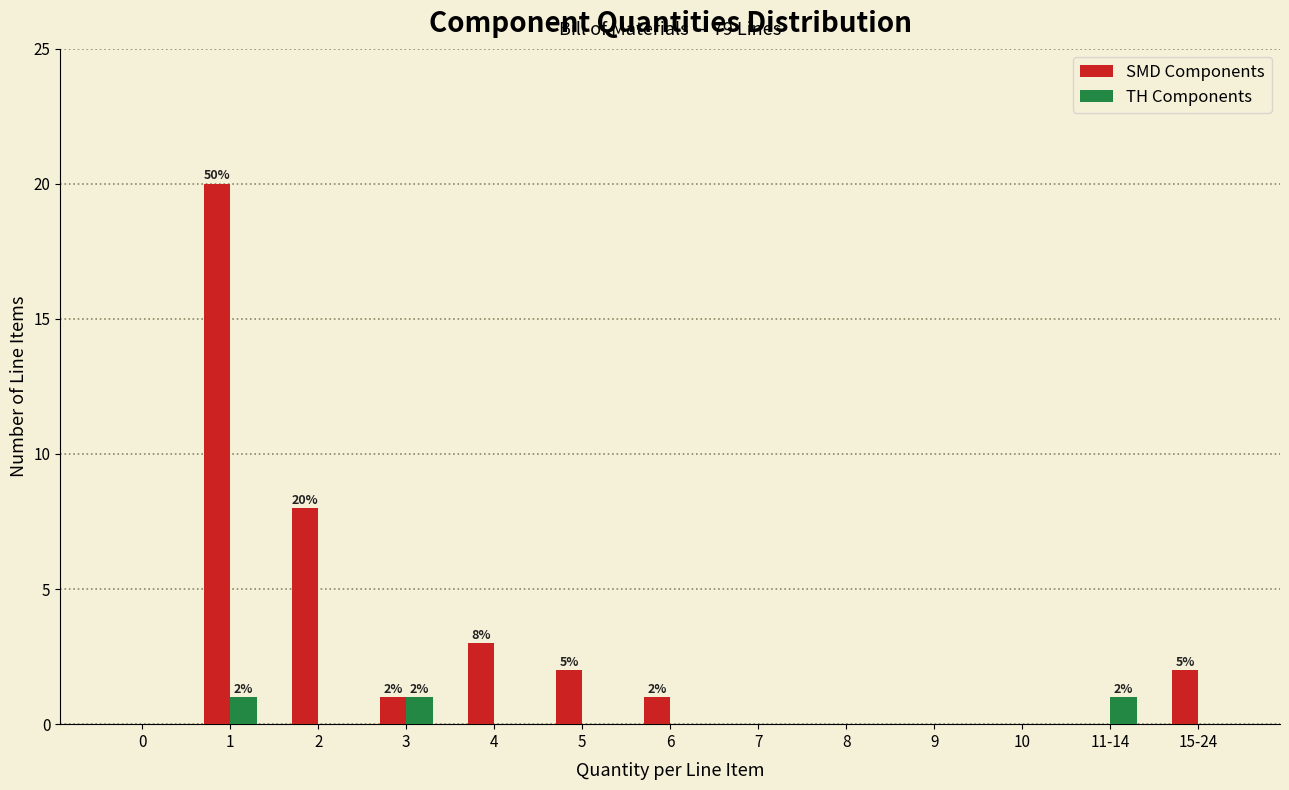

Reading left to right, what are all the values shown in this chart?

SMD Components: 0=0	1=20	2=8	3=1	4=3	5=2	6=1	7=0	8=0	9=0	10=0	11-14=0	15-24=2
TH Components: 0=0	1=1	2=0	3=1	4=0	5=0	6=0	7=0	8=0	9=0	10=0	11-14=1	15-24=0